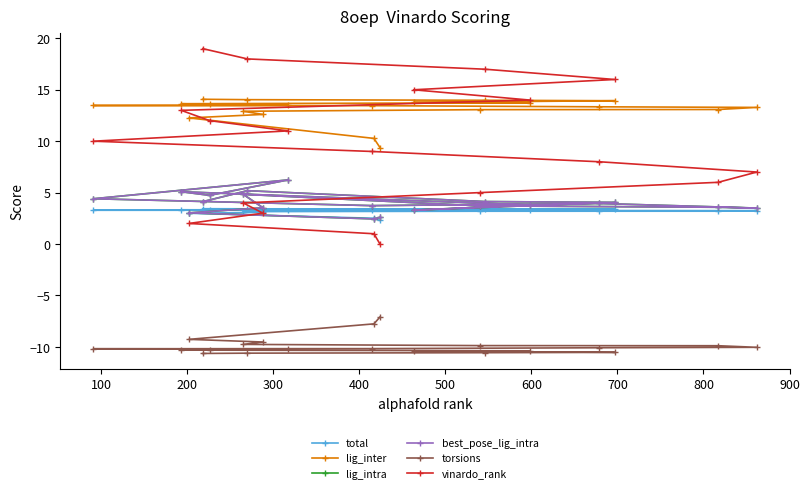

What is the average value of the best_pose_lig_intra series?

4.0